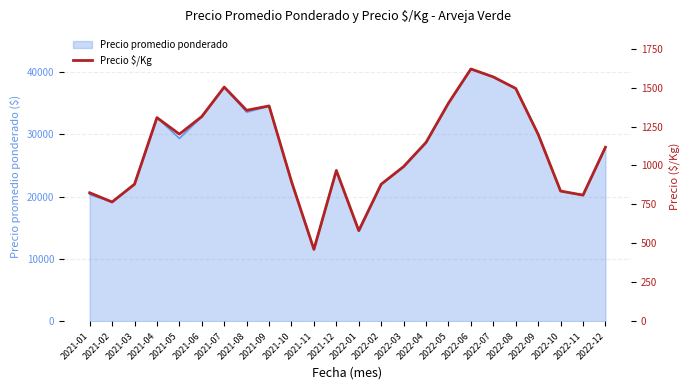

How many data points are less than 1148?

12